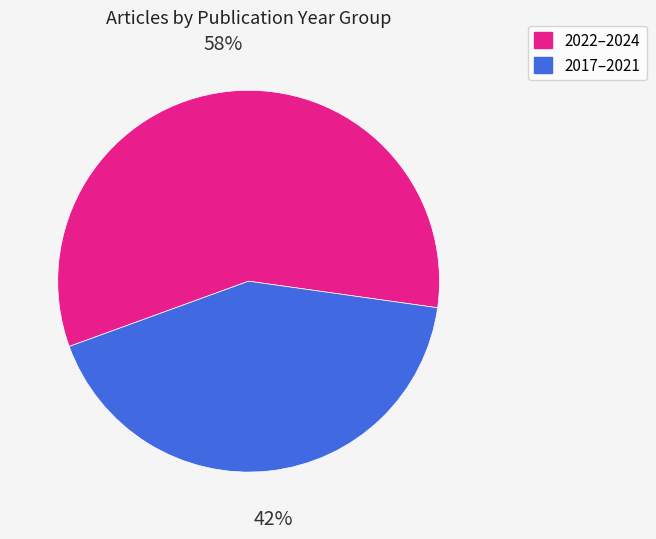

To the nearest percent, what is the difference between the 2017–2021 and 2022–2024 slice percentages?

16%